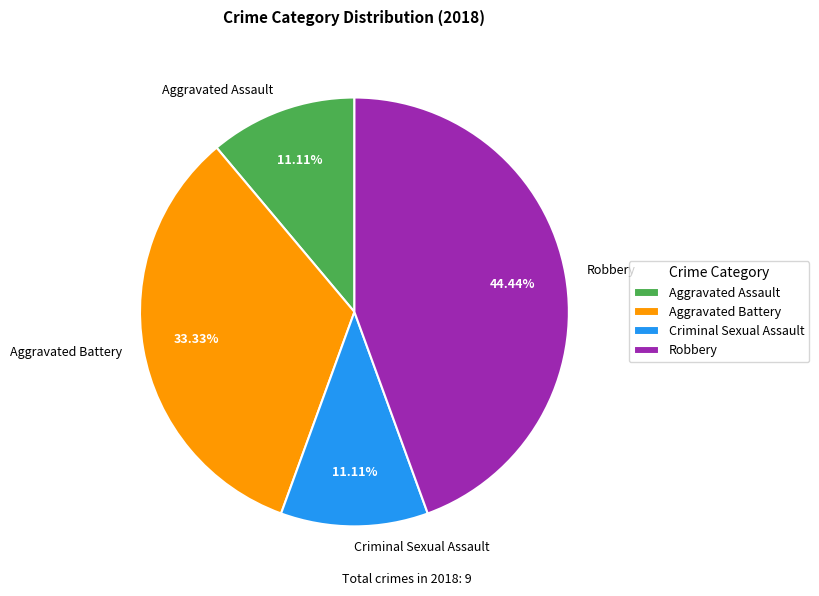

To the nearest percent, what is the average slice percentage?

25%